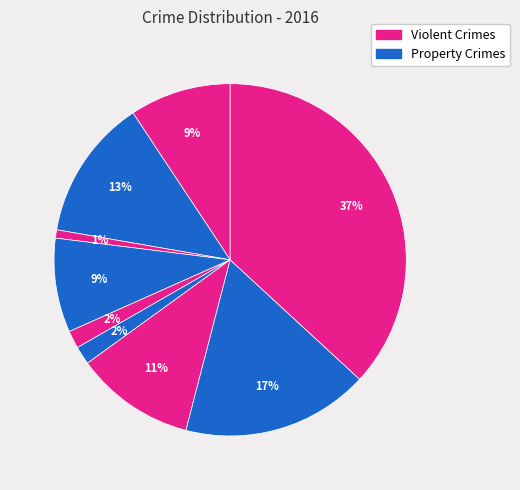

Count the number of slices in the pie.

9